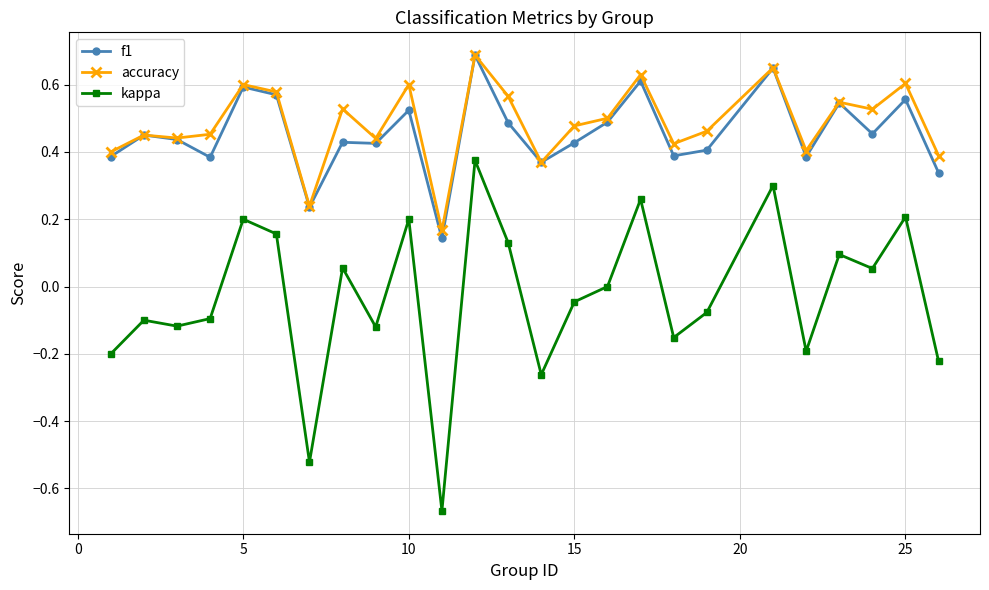

Does the chart display data point markers on the line(s)?

Yes